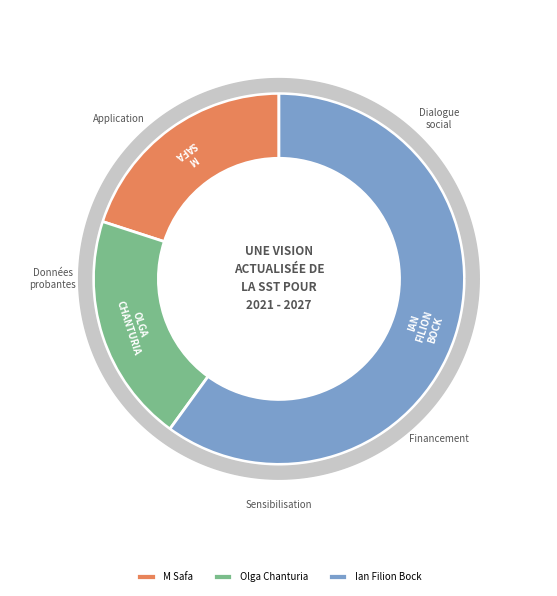

How many segments does this pie chart have?

3